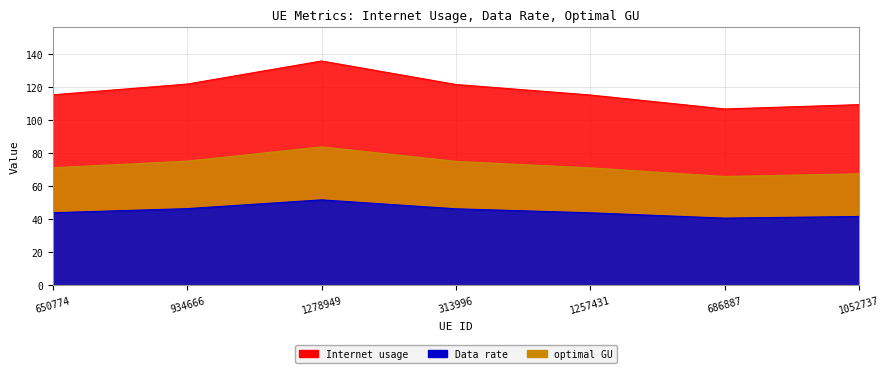

Between 1052737 and 686887, which is larger?

1052737